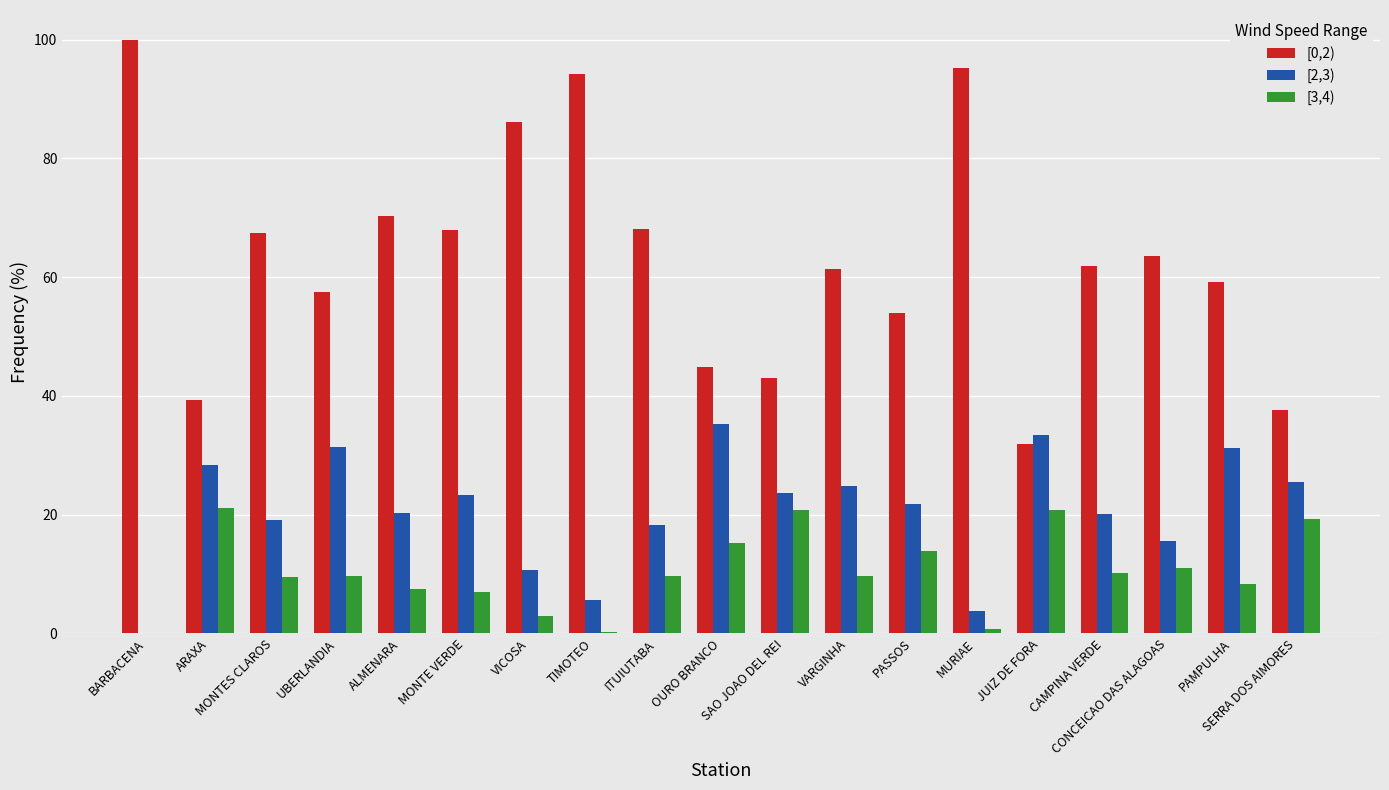

What is the maximum value for [3,4)?

21.2